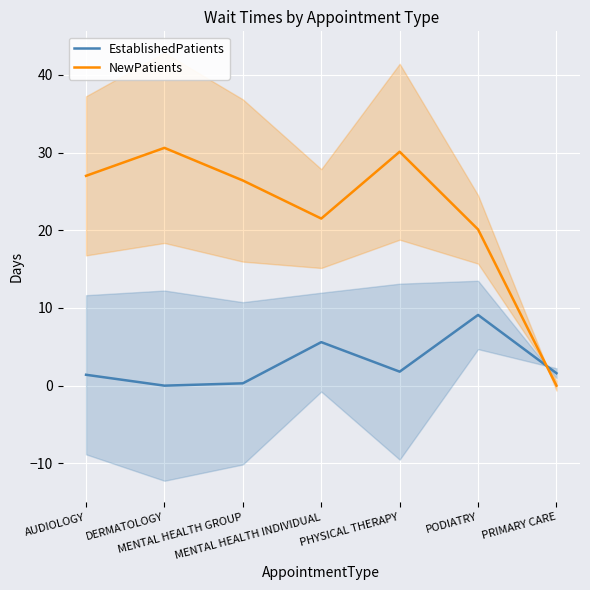

What are all the series names shown in the legend?

EstablishedPatients, NewPatients